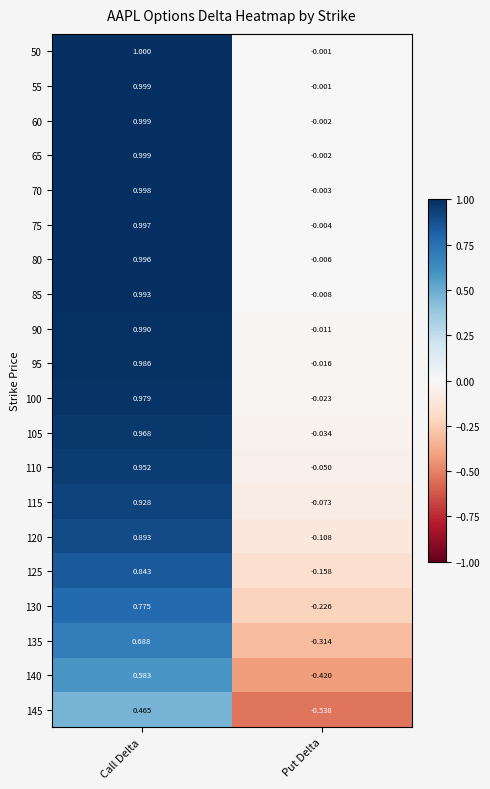

At which label does 125 reach its peak?

Call Delta